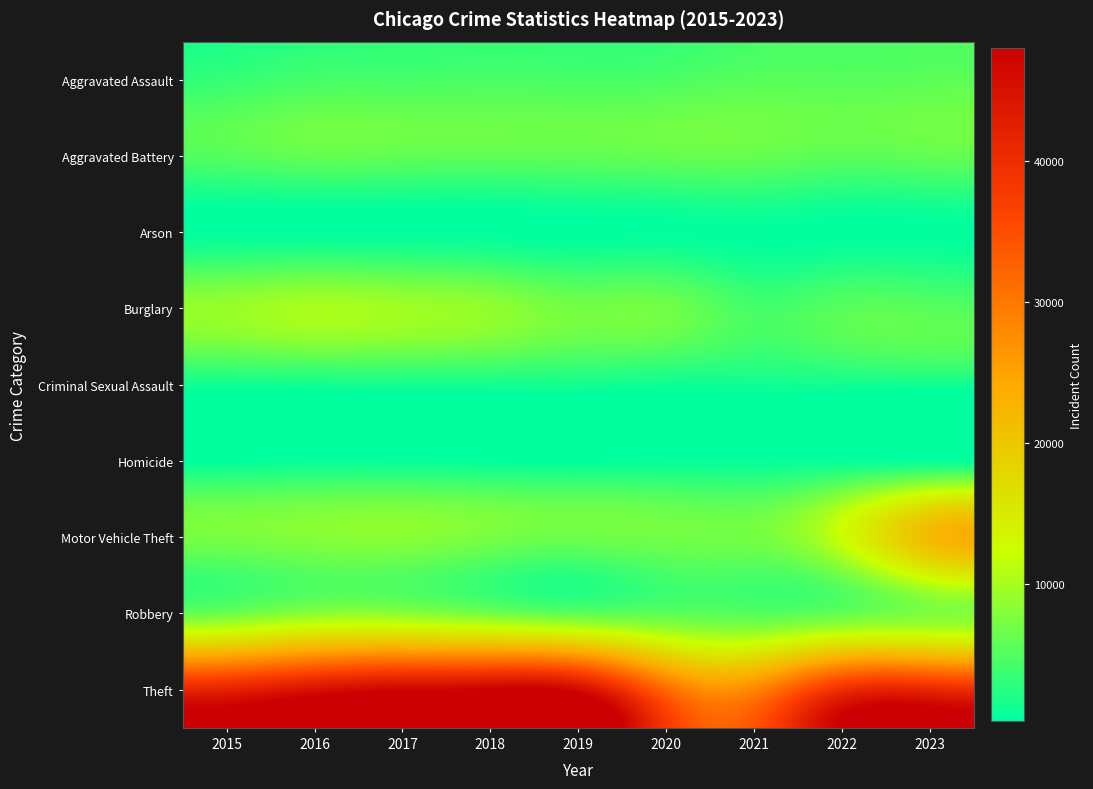

List the series in order of their peak value, highest first.

Theft, Motor Vehicle Theft, Burglary, Robbery, Aggravated Battery, Aggravated Assault, Criminal Sexual Assault, Homicide, Arson